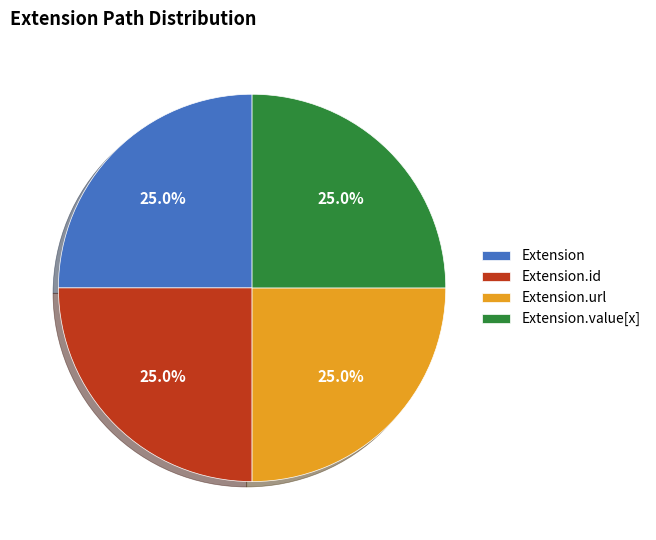

How many segments does this pie chart have?

4